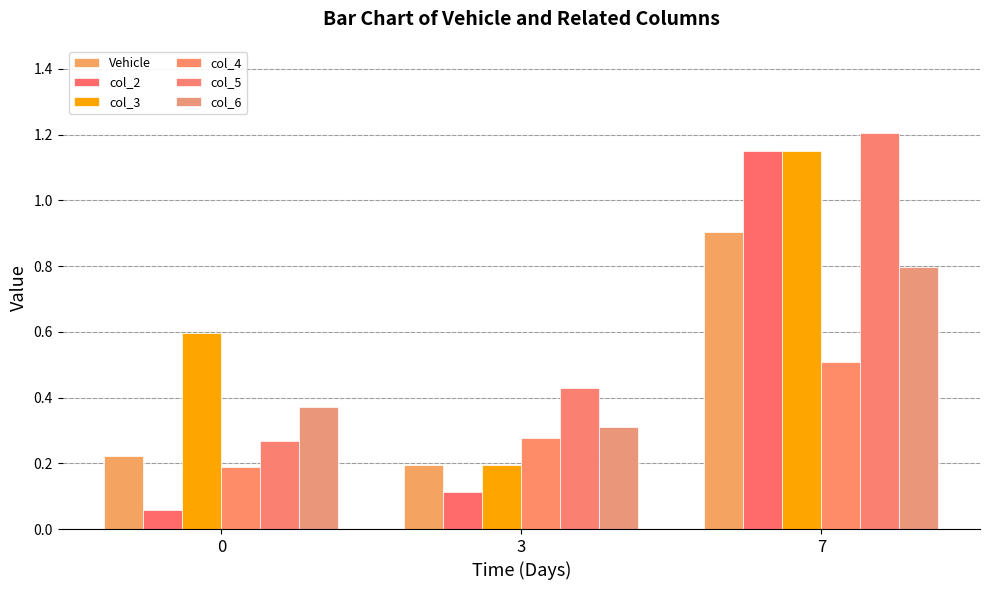

What is the value of the col_2 bar at the 1st from the left?

0.1